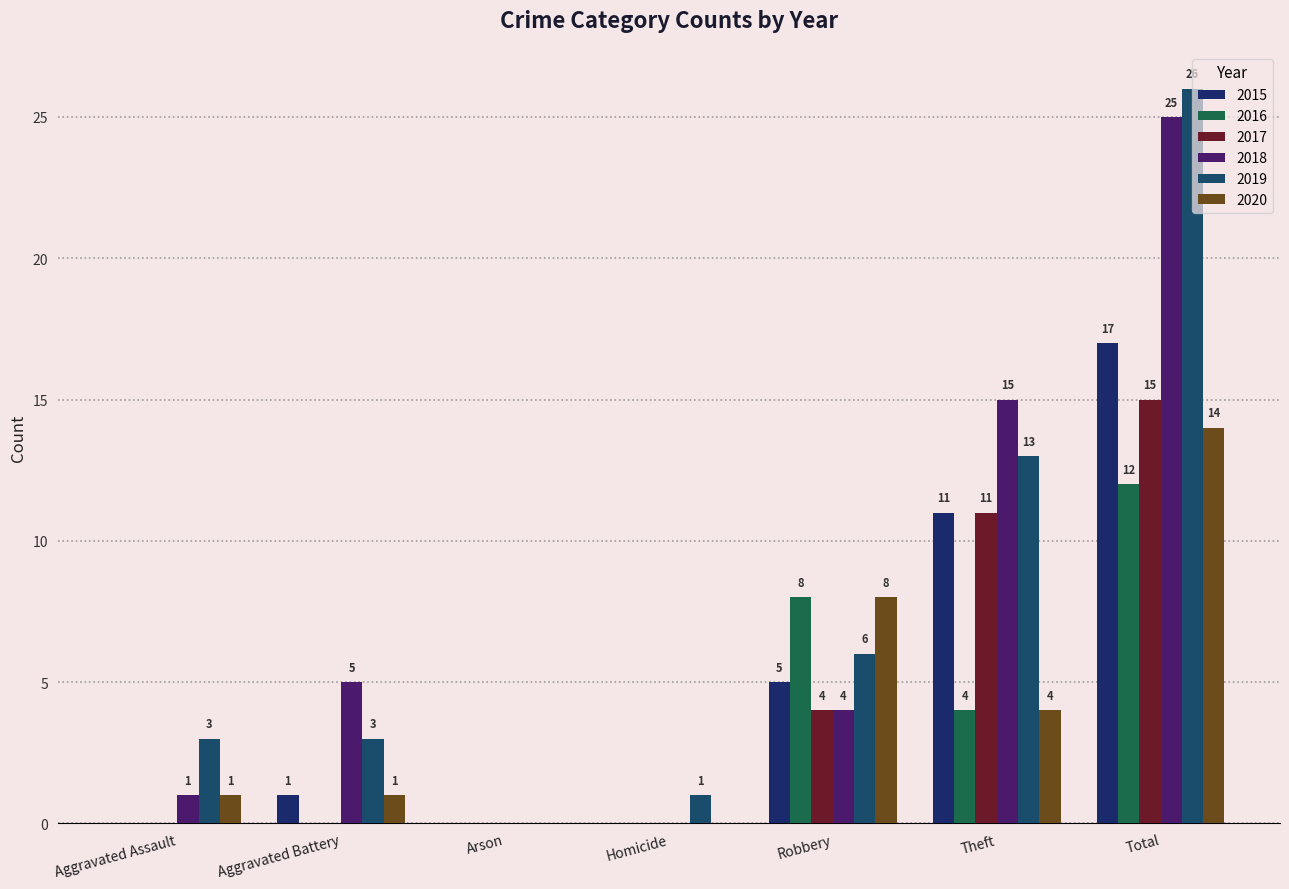

What are all the series names shown in the legend?

2015, 2016, 2017, 2018, 2019, 2020